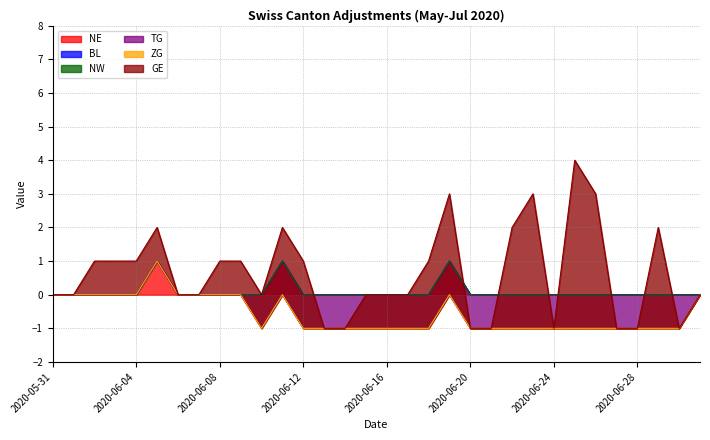

What is the value of the TG point at the 29th from the left?

-1